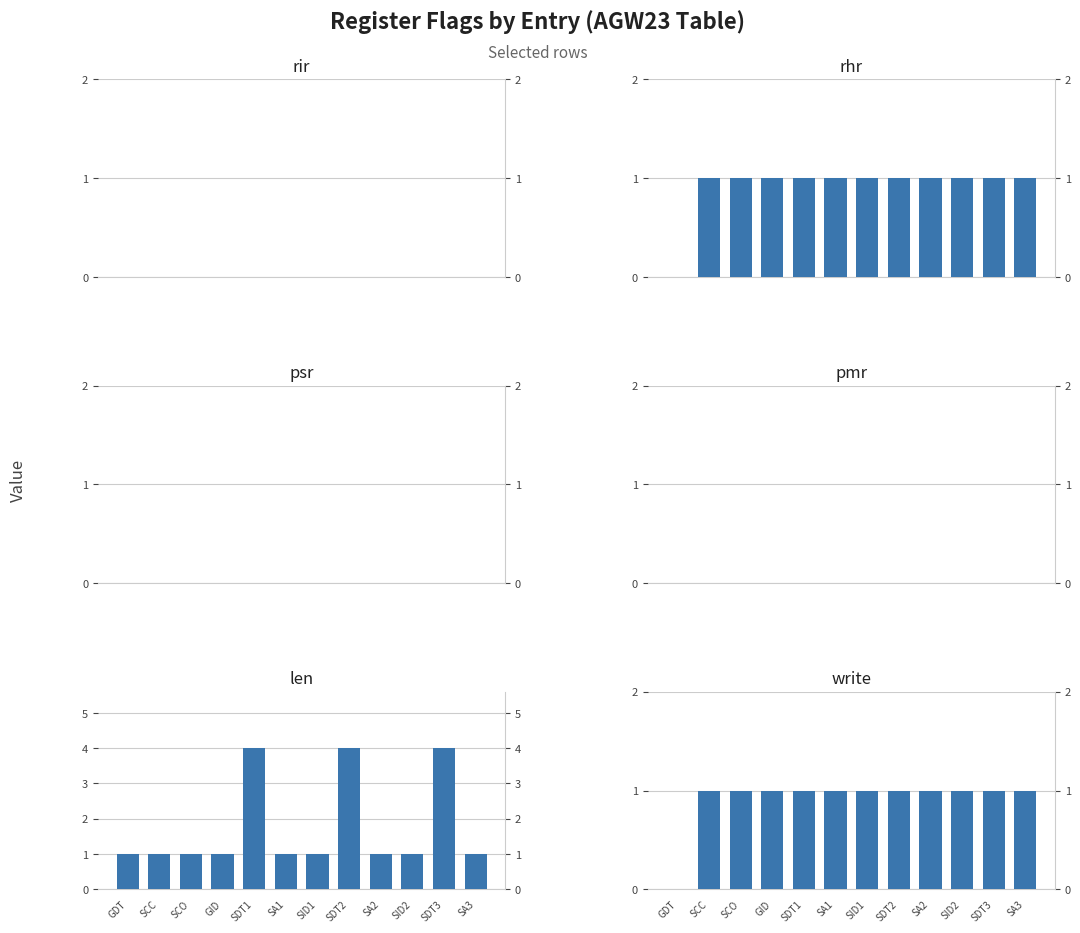

Which category has the lowest value across all series?

GDT